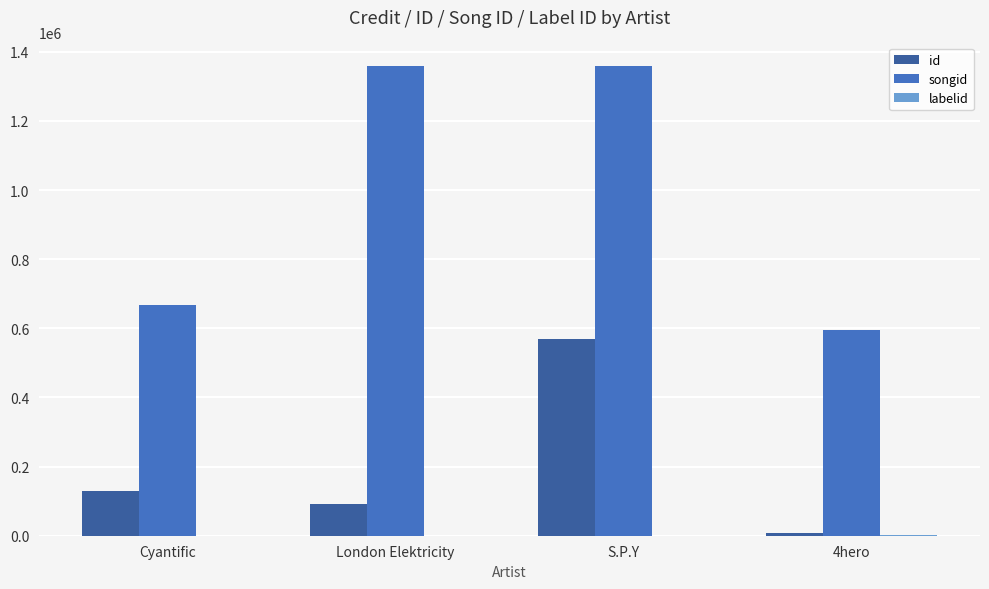

Which series has the largest total across all categories?

songid